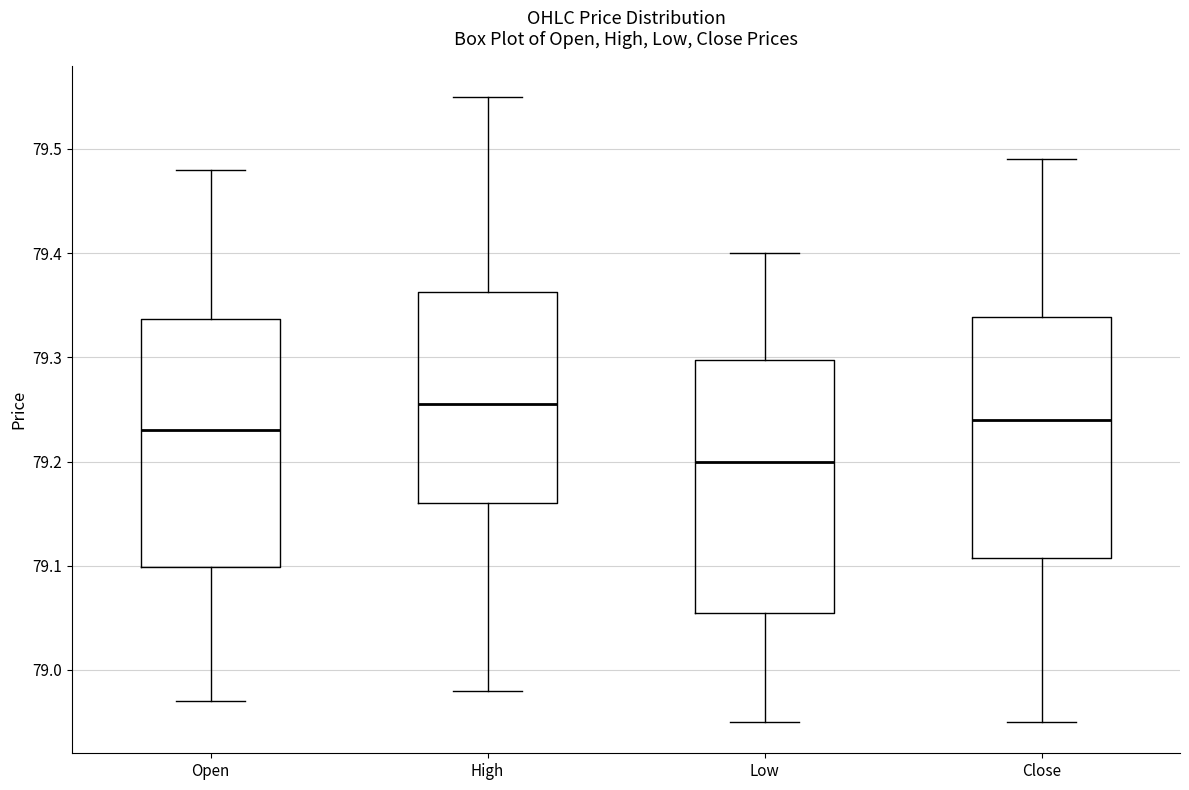

Reading left to right, read every box against the y-axis: the position of its median line, the range the box covers, and the ends of its whiskers. The values are not printed on the chart, so give them approximately, as read against the axis.

Open: median 79.23, box 79.10 to 79.34, whiskers 78.97 to 79.48
High: median 79.26, box 79.16 to 79.36, whiskers 78.98 to 79.55
Low: median 79.20, box 79.06 to 79.30, whiskers 78.95 to 79.40
Close: median 79.24, box 79.11 to 79.34, whiskers 78.95 to 79.49